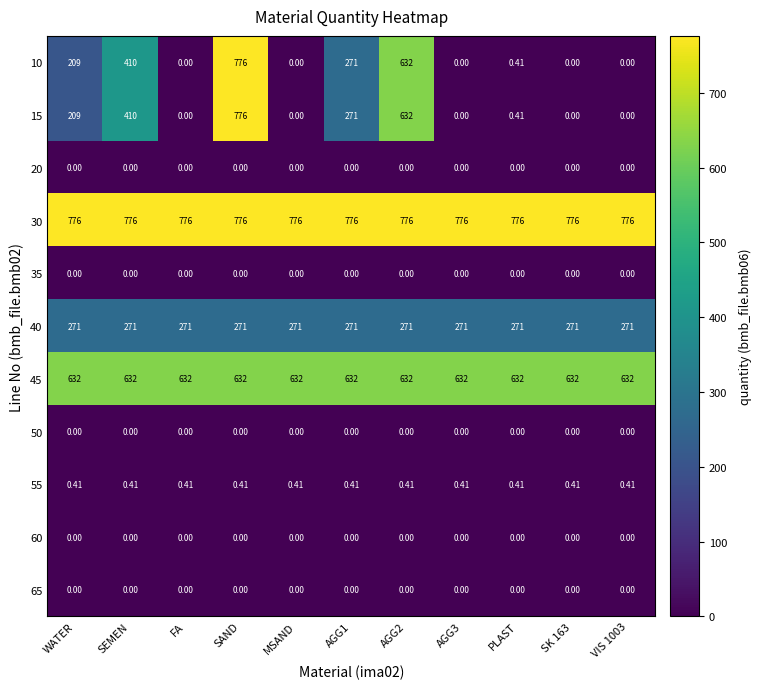

At which label does 10 reach its peak?

SAND